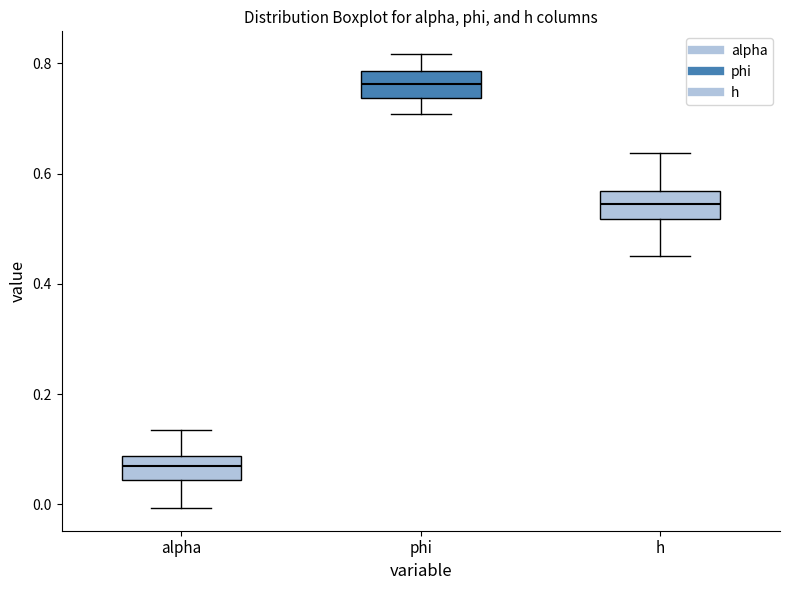

Reading left to right, read every box against the y-axis: the position of its median line, the range the box covers, and the ends of its whiskers. The values are not printed on the chart, so give them approximately, as read against the axis.

alpha: median 0.06, box 0.04 to 0.08, whiskers 0.00 to 0.14
phi: median 0.76, box 0.74 to 0.78, whiskers 0.70 to 0.82
h: median 0.54, box 0.52 to 0.56, whiskers 0.46 to 0.64